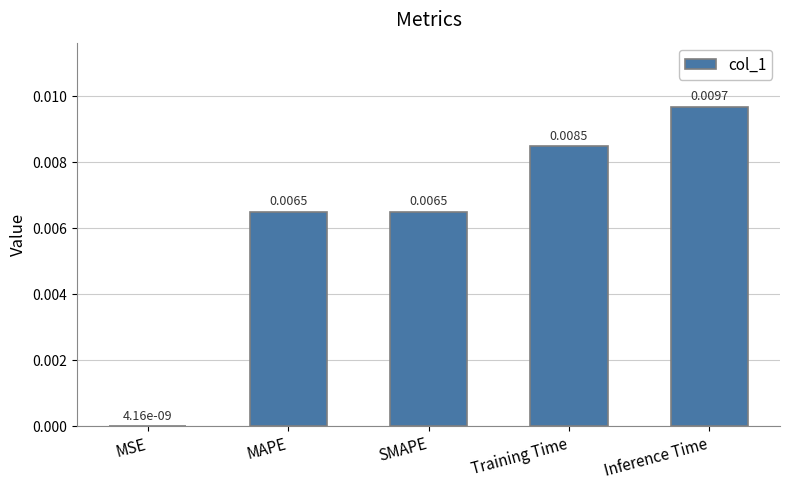

Which has a higher value, SMAPE or Inference Time?

Inference Time